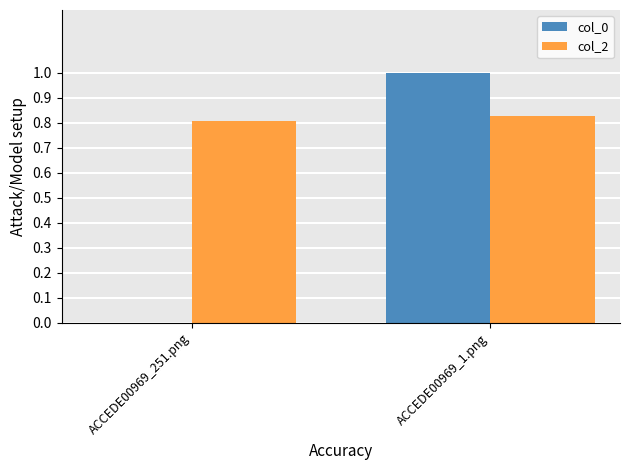

Is it true that col_0 equals 0.0 at ACCEDE00969_251.png?

True